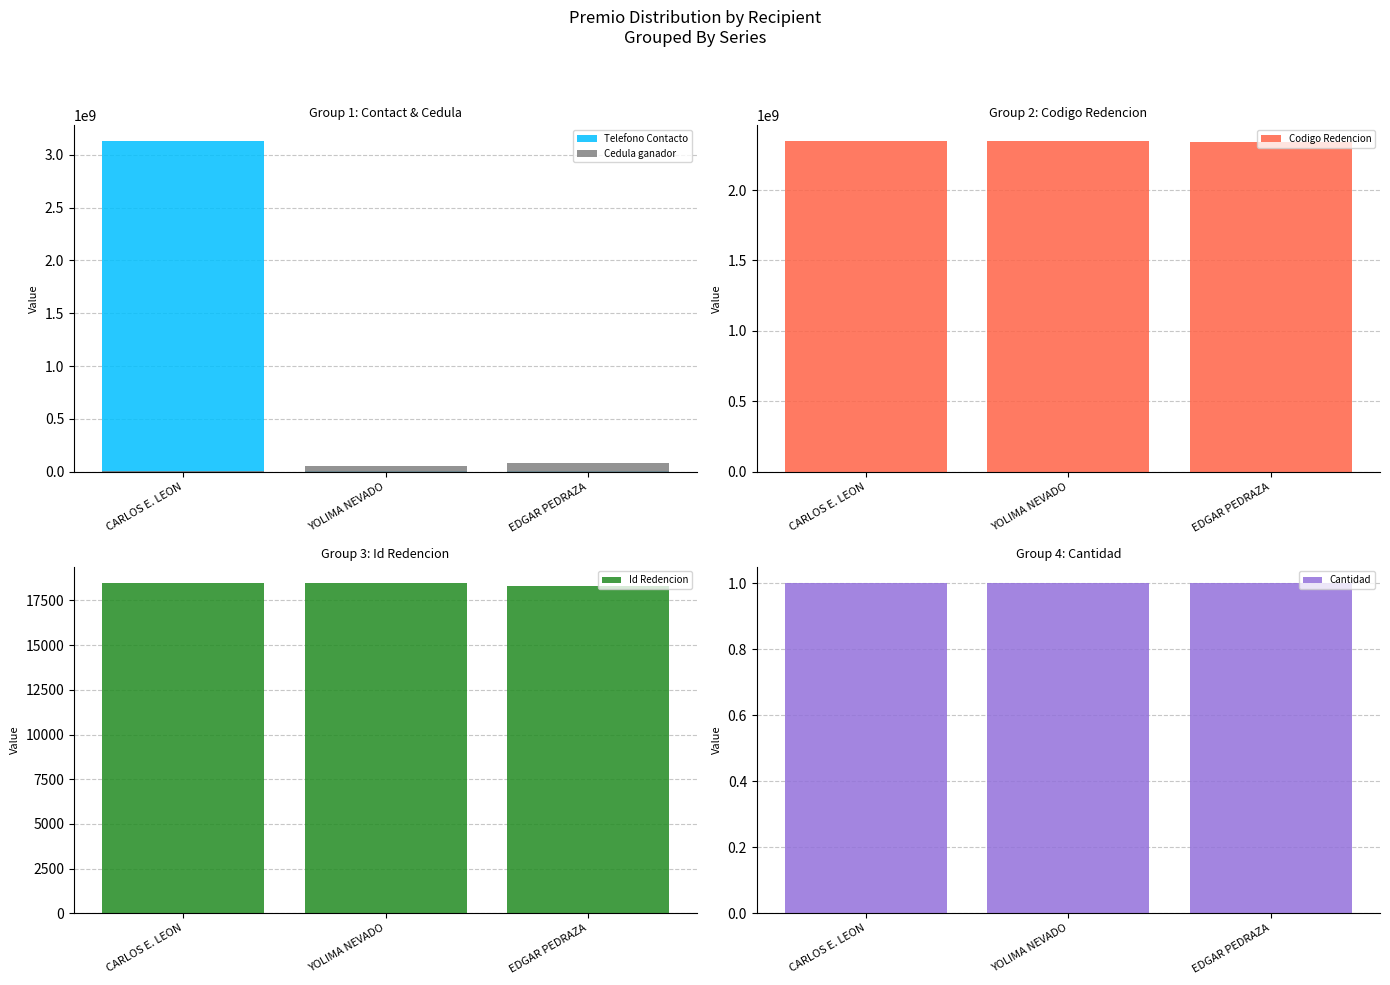

Read the Telefono Contacto value at EDGAR PEDRAZA.

8294225